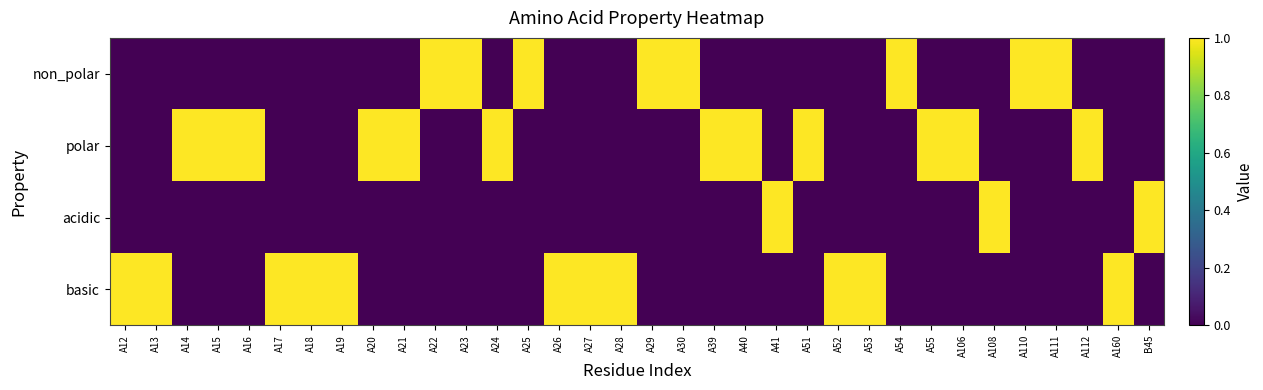

Reading left to right, transcribe all the data shown in this chart.

non_polar: A12=0	A13=0	A14=0	A15=0	A16=0	A17=0	A18=0	A19=0	A20=0	A21=0	A22=1	A23=1	A24=0	A25=1	A26=0	A27=0	A28=0	A29=1	A30=1	A39=0	A40=0	A41=0	A51=0	A52=0	A53=0	A54=1	A55=0	A106=0	A108=0	A110=1	A111=1	A112=0	A160=0	B45=0
polar: A12=0	A13=0	A14=1	A15=1	A16=1	A17=0	A18=0	A19=0	A20=1	A21=1	A22=0	A23=0	A24=1	A25=0	A26=0	A27=0	A28=0	A29=0	A30=0	A39=1	A40=1	A41=0	A51=1	A52=0	A53=0	A54=0	A55=1	A106=1	A108=0	A110=0	A111=0	A112=1	A160=0	B45=0
acidic: A12=0	A13=0	A14=0	A15=0	A16=0	A17=0	A18=0	A19=0	A20=0	A21=0	A22=0	A23=0	A24=0	A25=0	A26=0	A27=0	A28=0	A29=0	A30=0	A39=0	A40=0	A41=1	A51=0	A52=0	A53=0	A54=0	A55=0	A106=0	A108=1	A110=0	A111=0	A112=0	A160=0	B45=1
basic: A12=1	A13=1	A14=0	A15=0	A16=0	A17=1	A18=1	A19=1	A20=0	A21=0	A22=0	A23=0	A24=0	A25=0	A26=1	A27=1	A28=1	A29=0	A30=0	A39=0	A40=0	A41=0	A51=0	A52=1	A53=1	A54=0	A55=0	A106=0	A108=0	A110=0	A111=0	A112=0	A160=1	B45=0